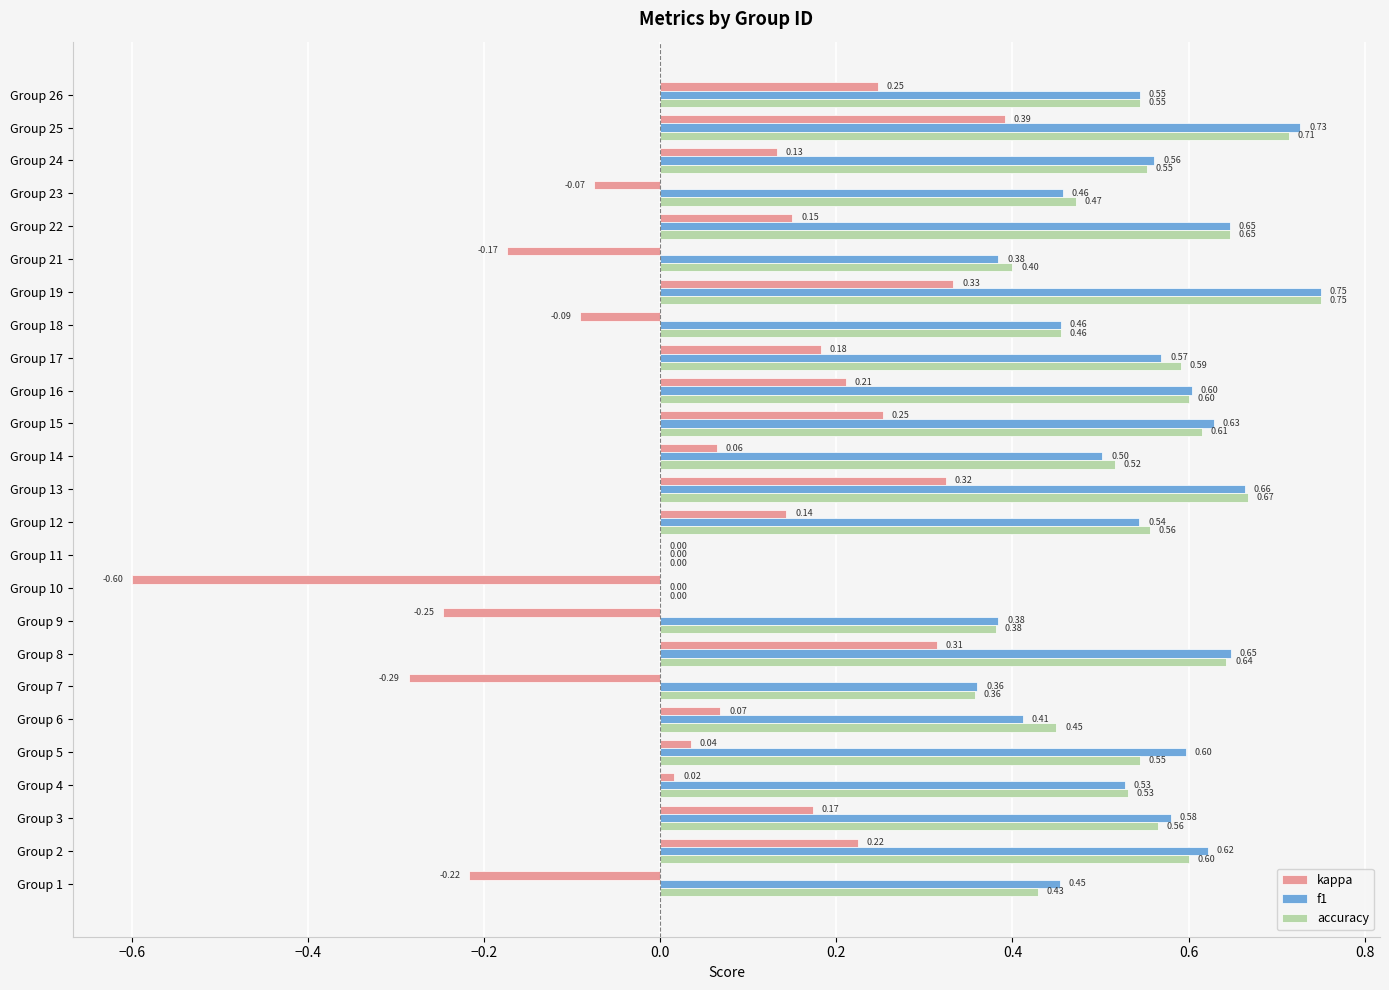

What is the sum of all f1 values?

12.6